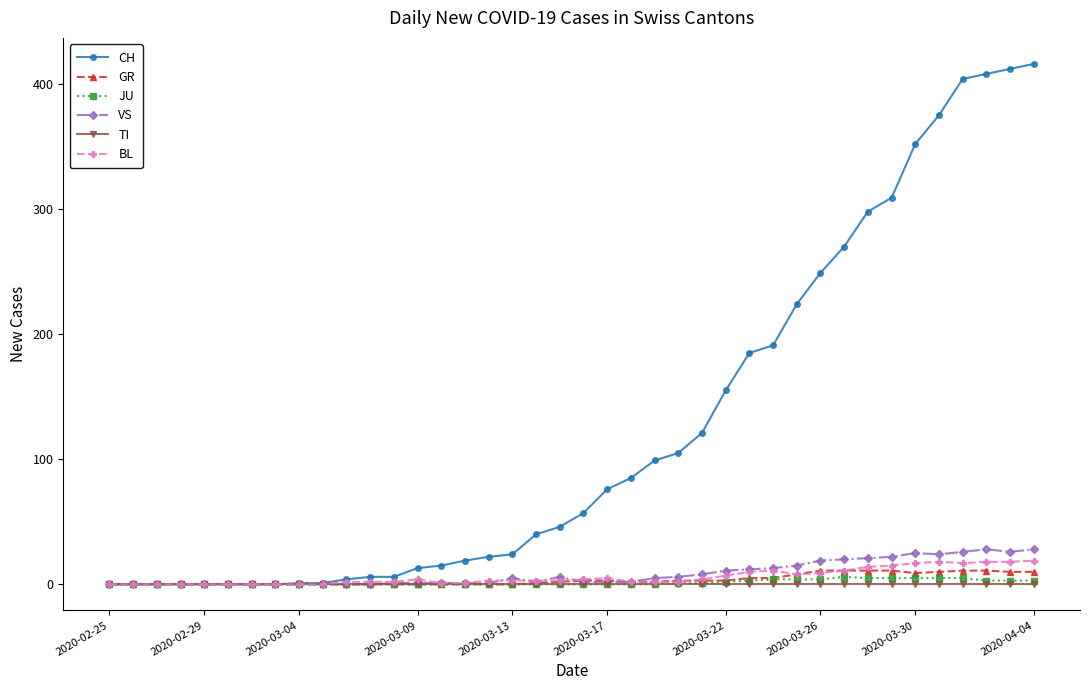

Which series has the largest range (max minus min)?

CH